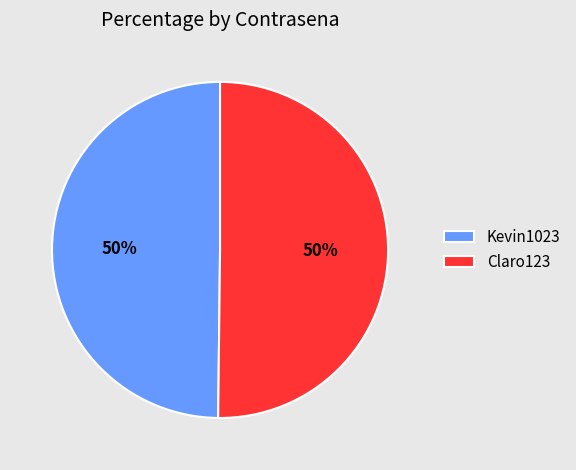

Do Claro123 and Kevin1023 together represent more than half of the pie?

Yes